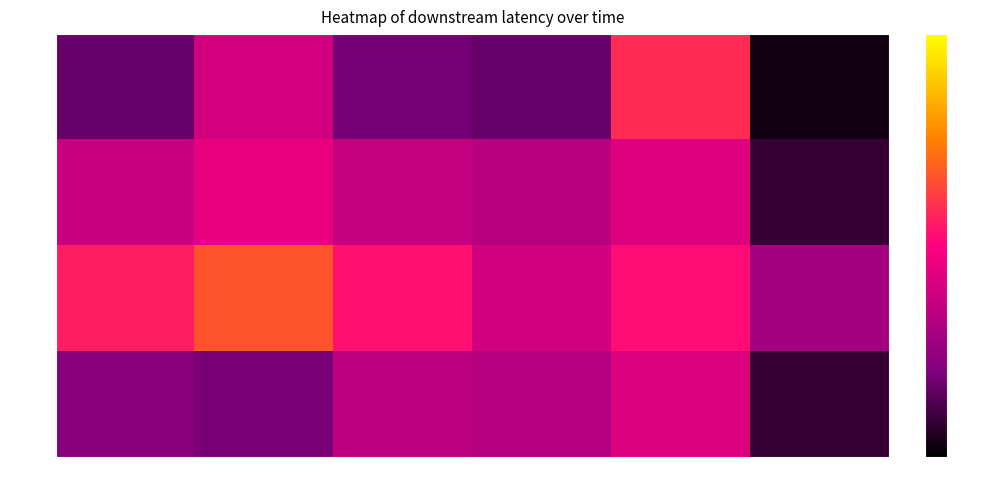

Reading left to right, extract all data points from this chart.

row_0: 0.2	0.4	0.2	0.2	0.6	0.0
row_1: 0.4	0.4	0.4	0.3	0.4	0.1
row_2: 0.6	0.7	0.5	0.4	0.5	0.3
row_3: 0.2	0.2	0.4	0.3	0.4	0.1